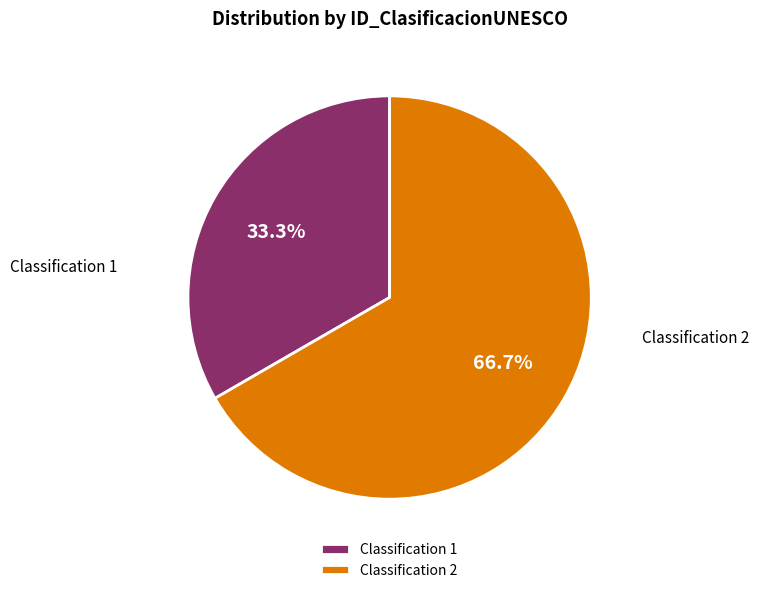

Does Classification 2 account for over 50% of the chart?

Yes